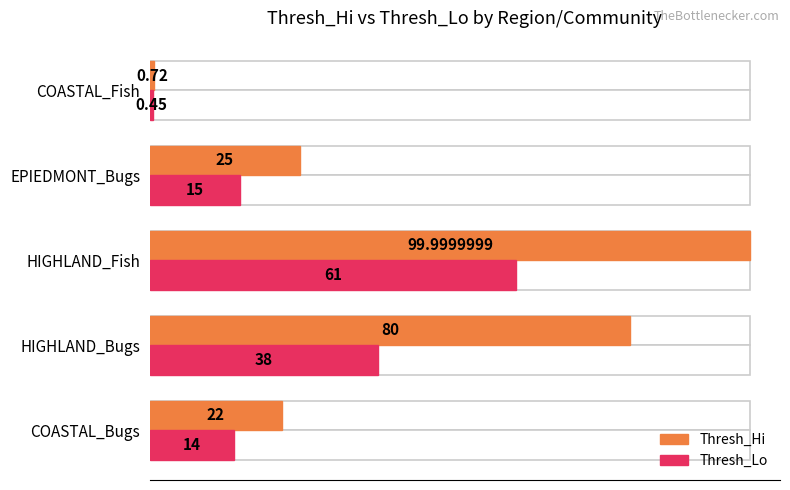

The Thresh_Lo series shows 0.1 at COASTAL_Fish. True or false?

False